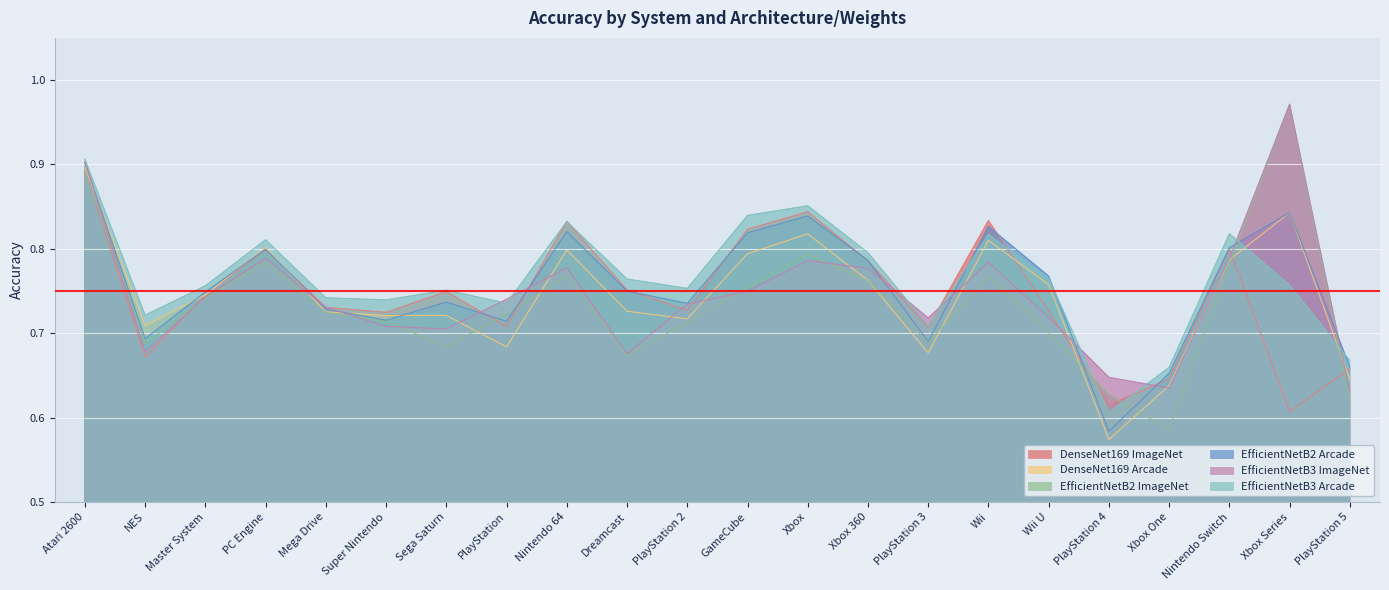

What is the maximum value for EfficientNetB3 Arcade?

0.9